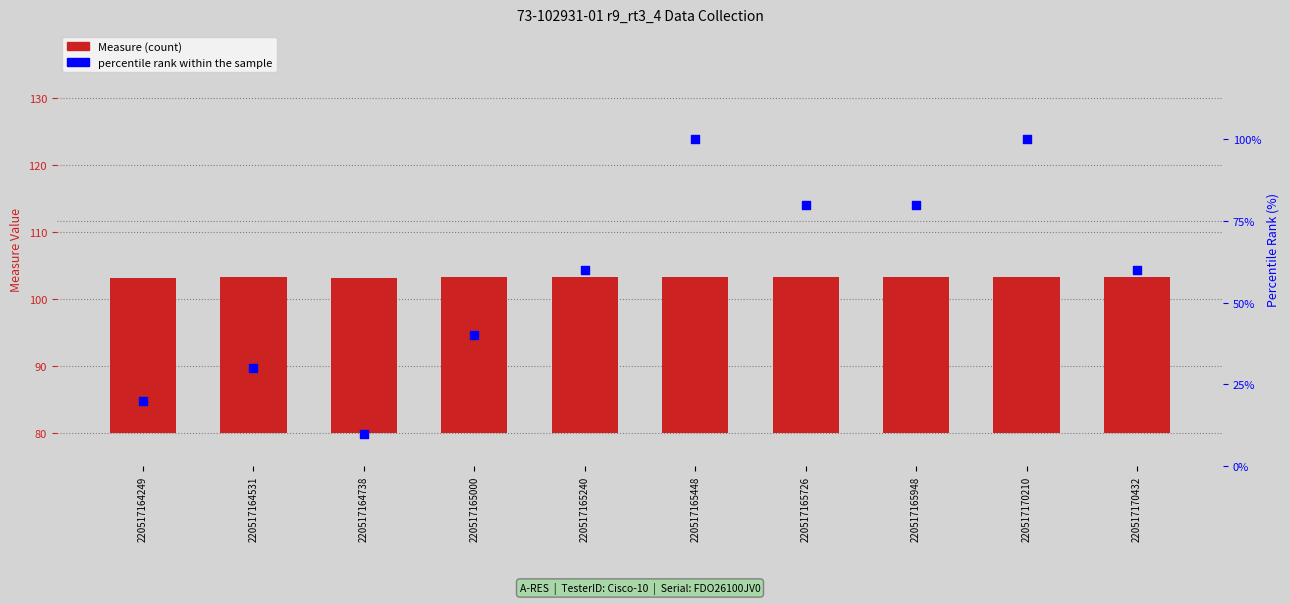

Which series reaches the maximum Y coordinate?

percentile rank within the sample